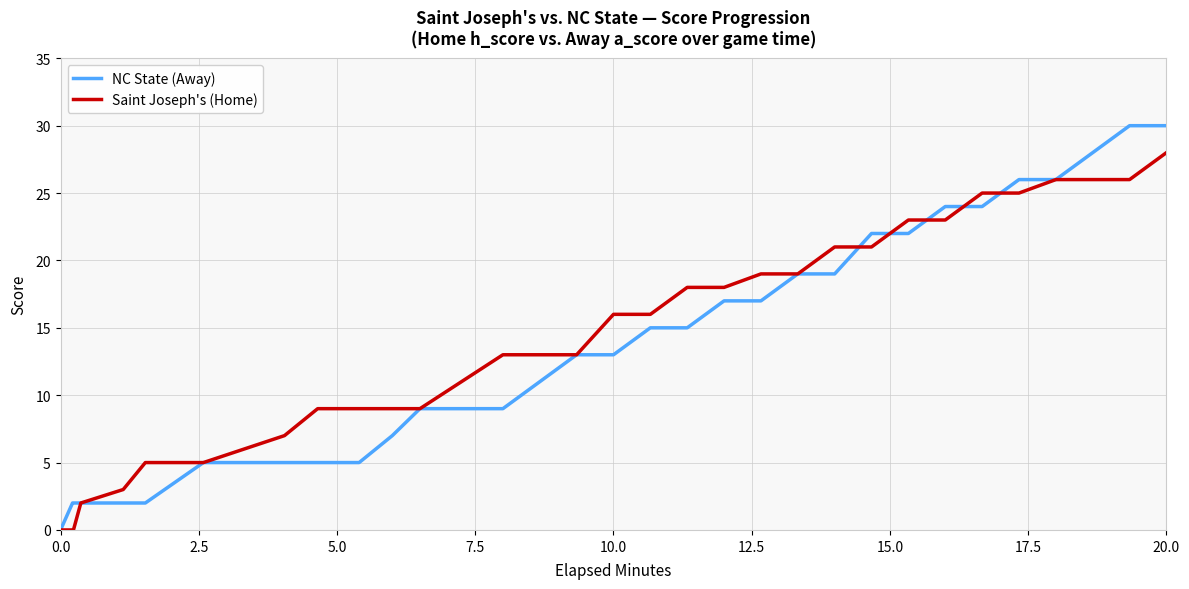

Which series has the largest range (max minus min)?

NC State (Away)